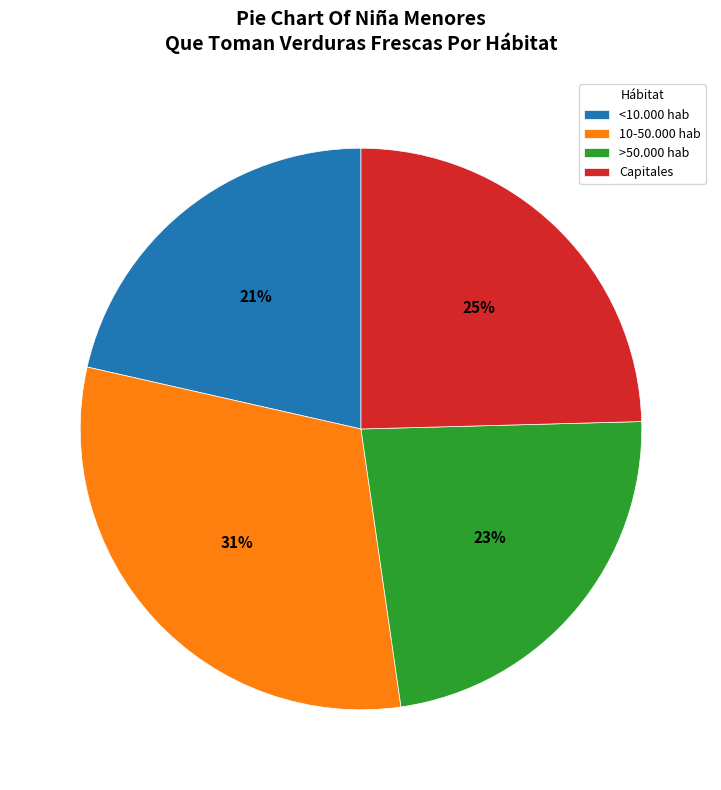

Count the number of slices in the pie.

4